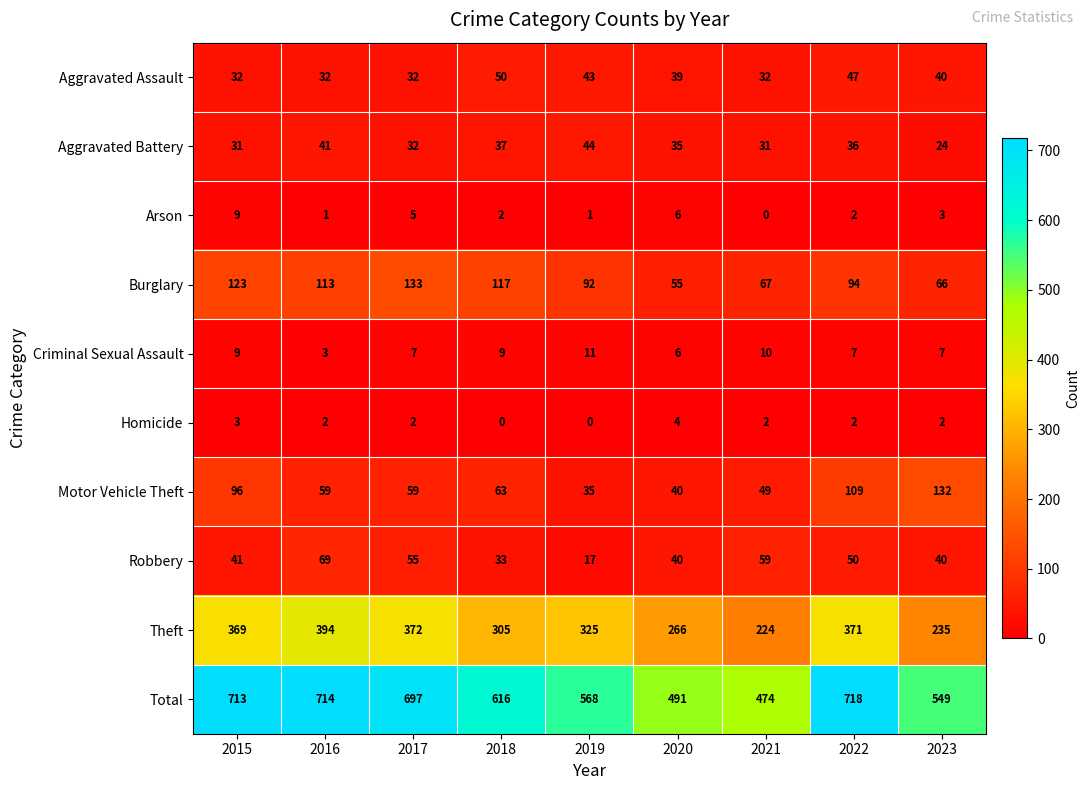

The Theft series shows 385 at 2020. True or false?

False